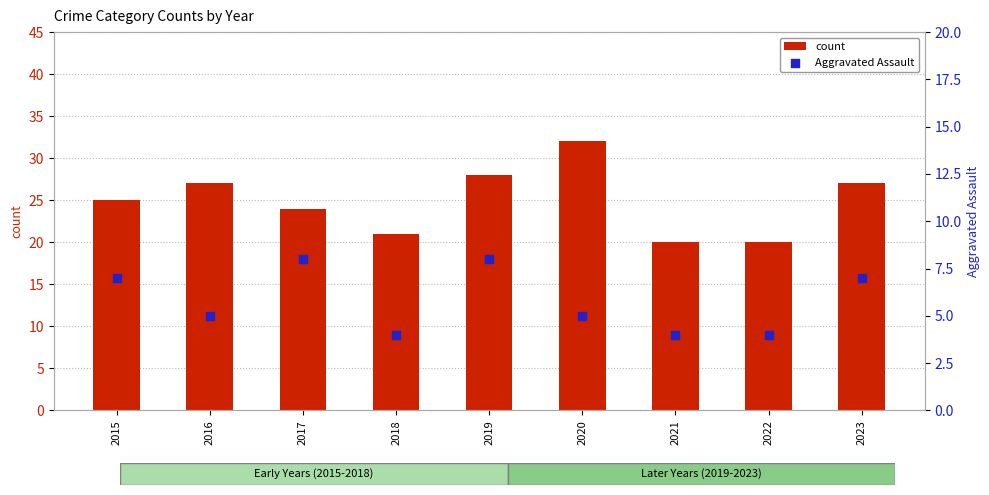

Is the value of Aggravated Assault at 2022 greater than the value of count at 2015?

No